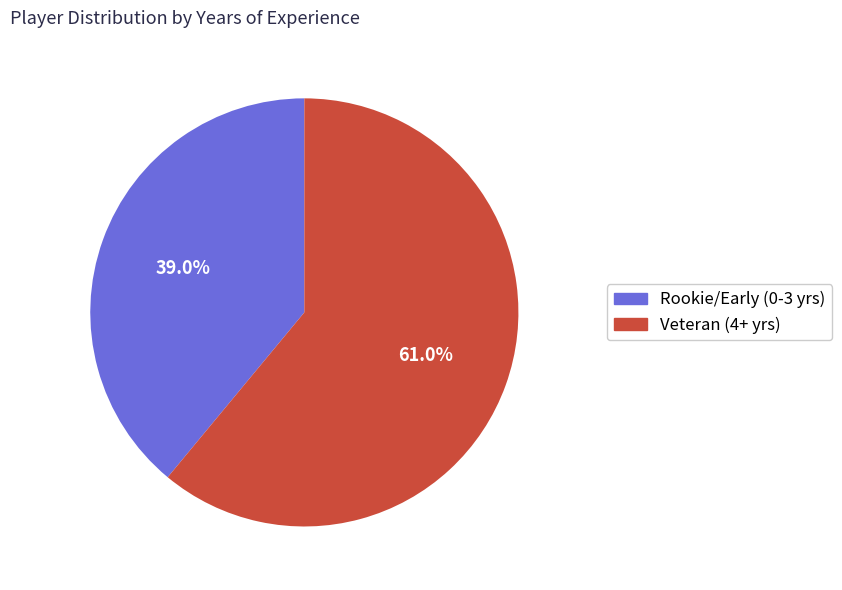

Which slice is the largest?

Veteran (4+ yrs)